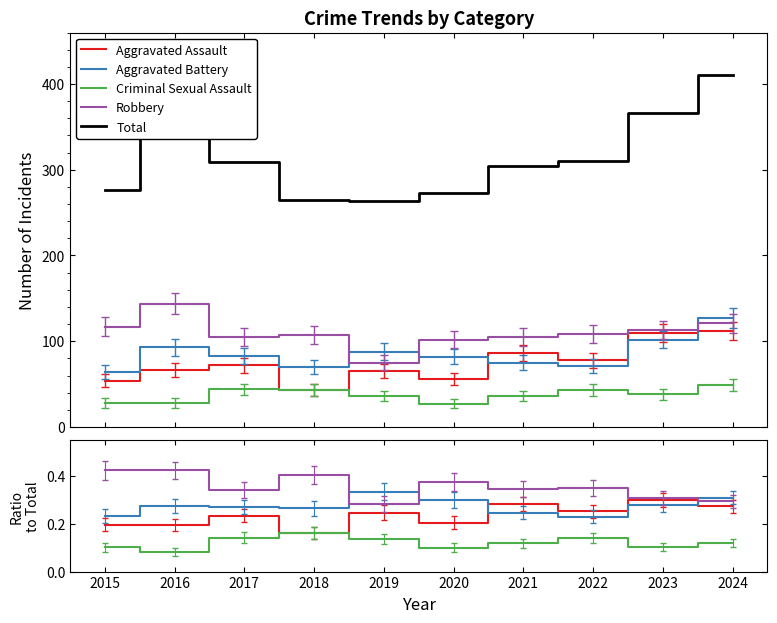

Does the chart have visible grid lines?

No